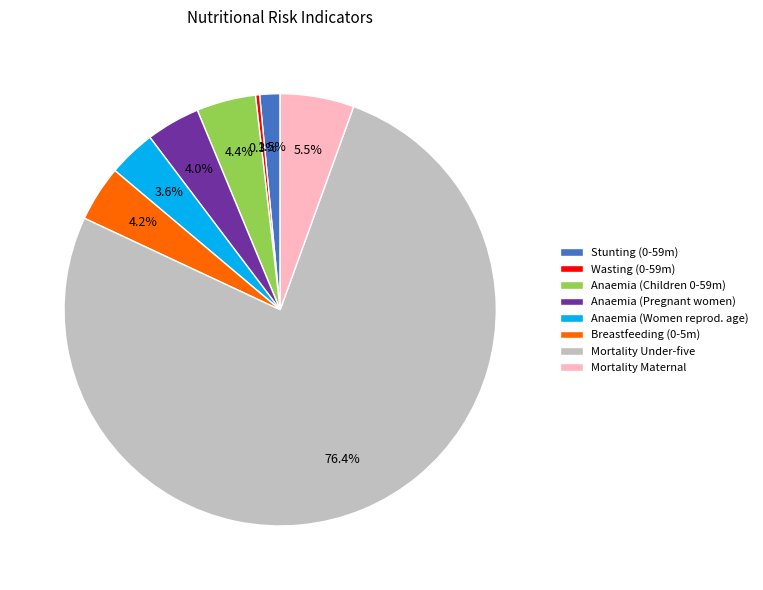

How many segments does this pie chart have?

8